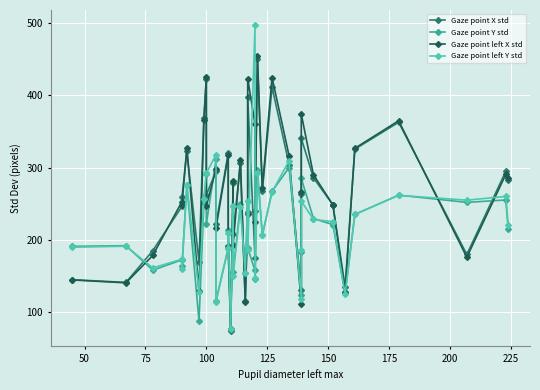

Reading left to right, extract all data points from this chart.

Gaze point X std: 145.1	141.4	185.2	246.4	258.9	322.5	169.5	368.8	422.2	262.4	295.3	222.0	320.3	189.5	74.7	278.9	208.7	306.2	115.1	238.4	397.2	174.6	240.4	449.9	267.3	411.3	304.3	130.4	263.4	340.6	286.0	248.4	248.4	135.4	325.6	362.7	180.0	294.9	283.0
Gaze point Y std: 191.3	192.1	158.3	172.6	164.7	275.6	88.3	250.9	291.8	222.0	311.4	116.1	189.2	214.1	76.4	246.5	155.8	249.5	153.8	253.9	188.7	158.0	145.7	296.6	206.2	267.2	300.2	123.3	184.0	285.3	229.7	221.2	221.2	126.2	235.3	262.0	252.0	255.3	215.8
Gaze point left X std: 144.8	140.8	178.6	253.1	248.9	327.4	129.0	365.5	425.8	246.8	298.5	217.2	317.4	192.3	76.7	281.9	192.9	310.9	114.2	235.3	423.1	360.1	225.2	454.1	272.3	424.6	316.3	112.2	266.1	374.2	290.2	248.6	248.6	128.2	326.8	364.8	176.2	290.7	285.1
Gaze point left Y std: 190.0	191.4	161.4	173.5	159.8	276.3	128.6	256.7	292.8	292.3	318.1	114.7	188.8	210.2	76.7	247.0	149.9	245.5	154.3	254.2	186.1	496.9	147.3	292.9	207.2	266.5	309.6	119.1	186.8	253.8	228.4	225.4	225.4	125.0	235.4	261.7	255.1	260.2	220.9